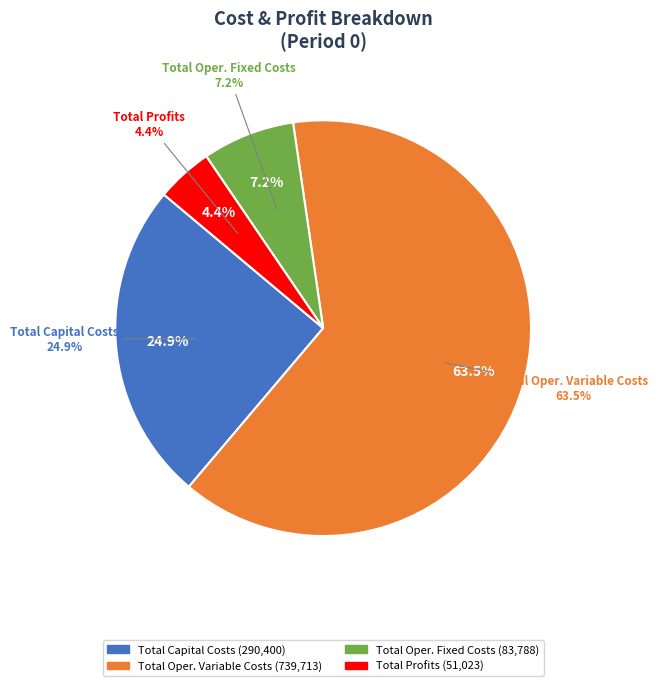

What percentage is the Total Capital Costs slice, to the nearest percent?

25%